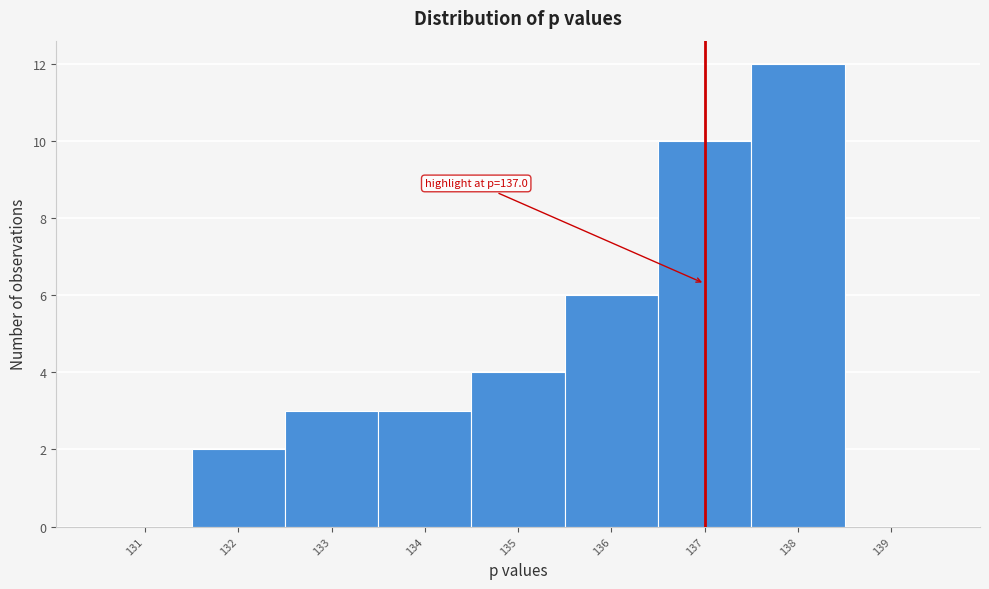

Which range on the x-axis has the tallest bar?

137.5 to 138.5